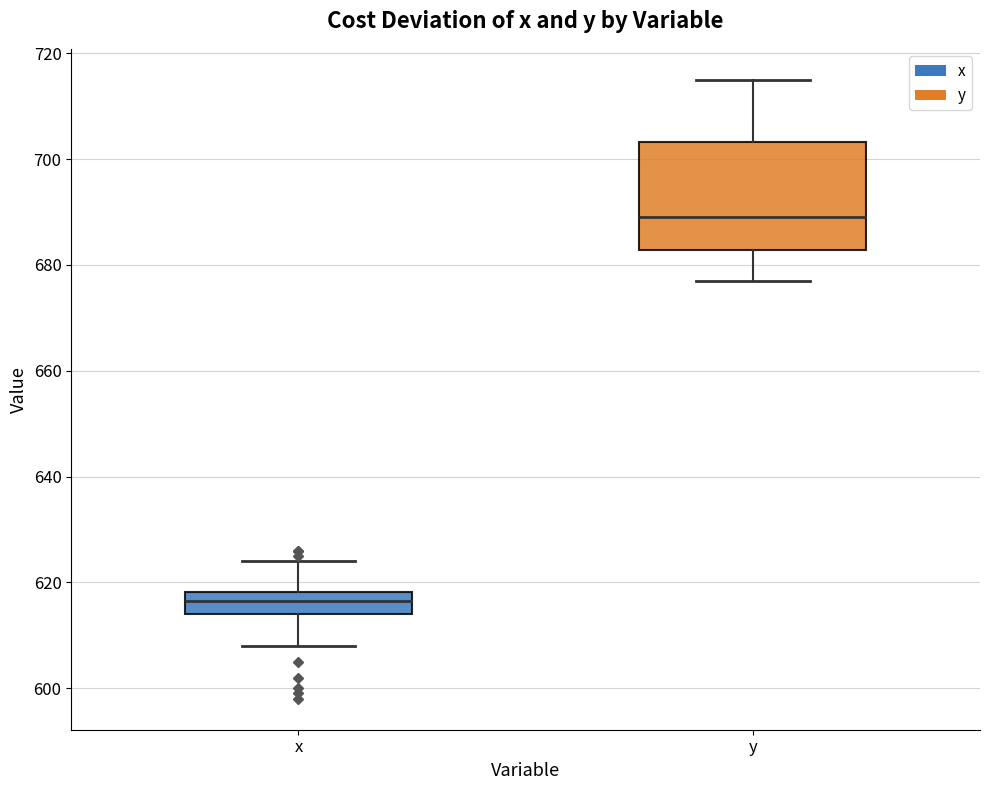

Which box has the highest median line?

y